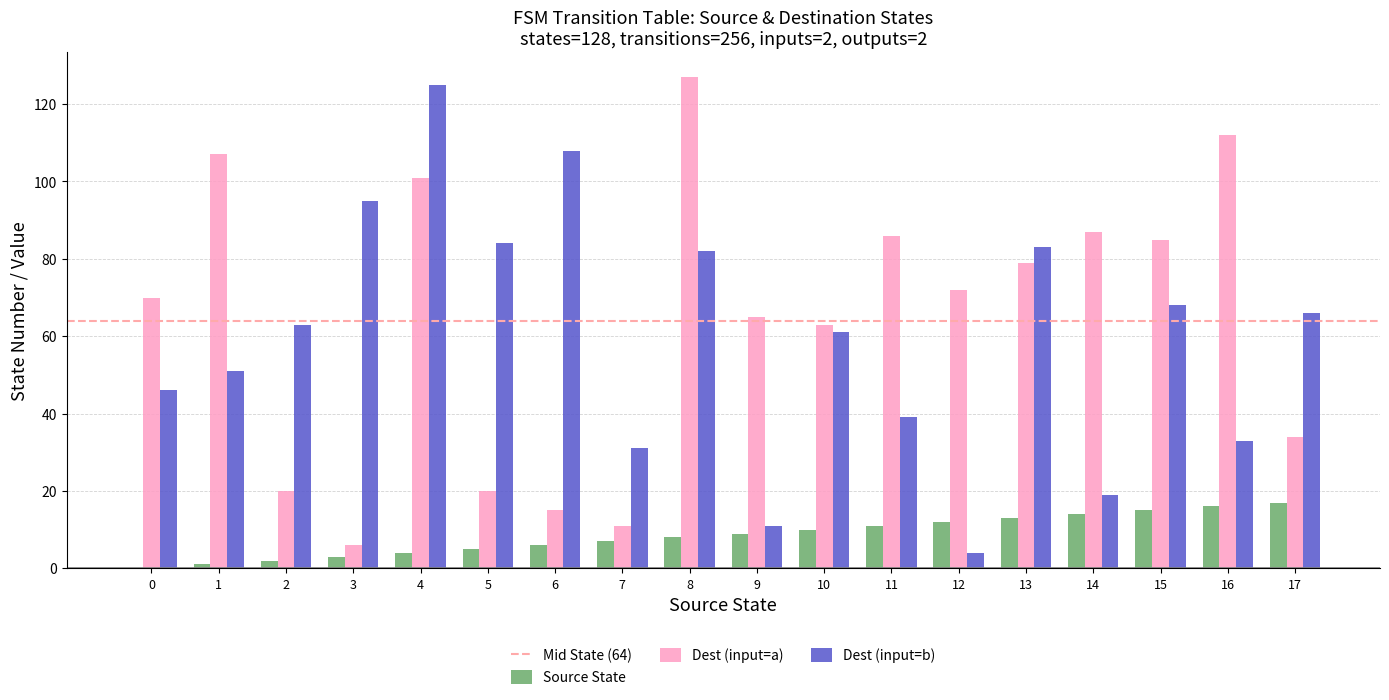

Is it true that Dest (input=b) equals 46 at 0?

True